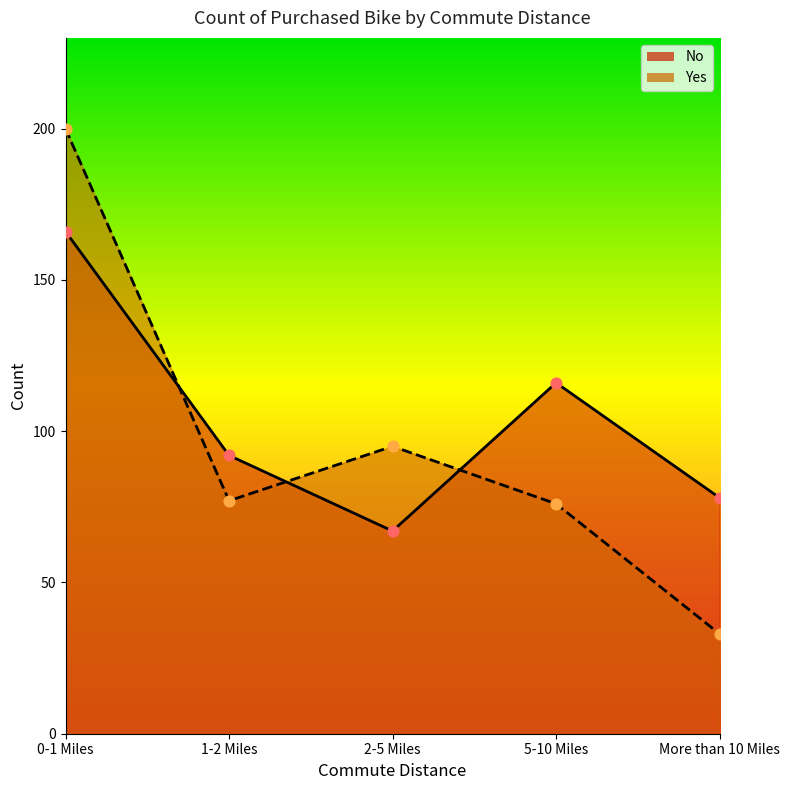

At how many categories does at least one series exceed 182?

1